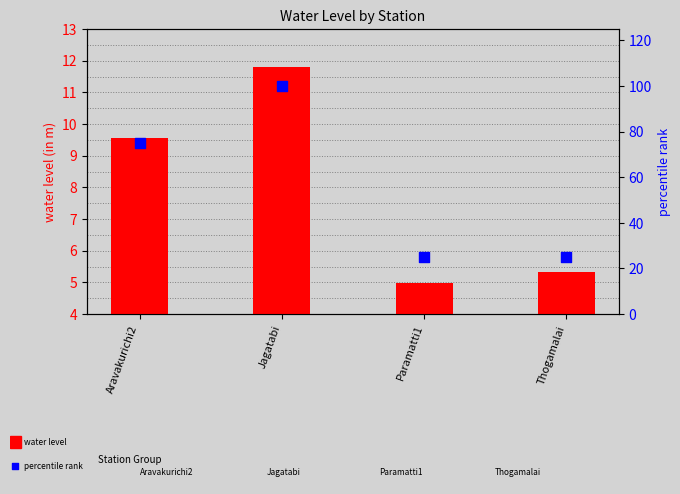

Which series contains the highest Y value?

percentile rank within the sample